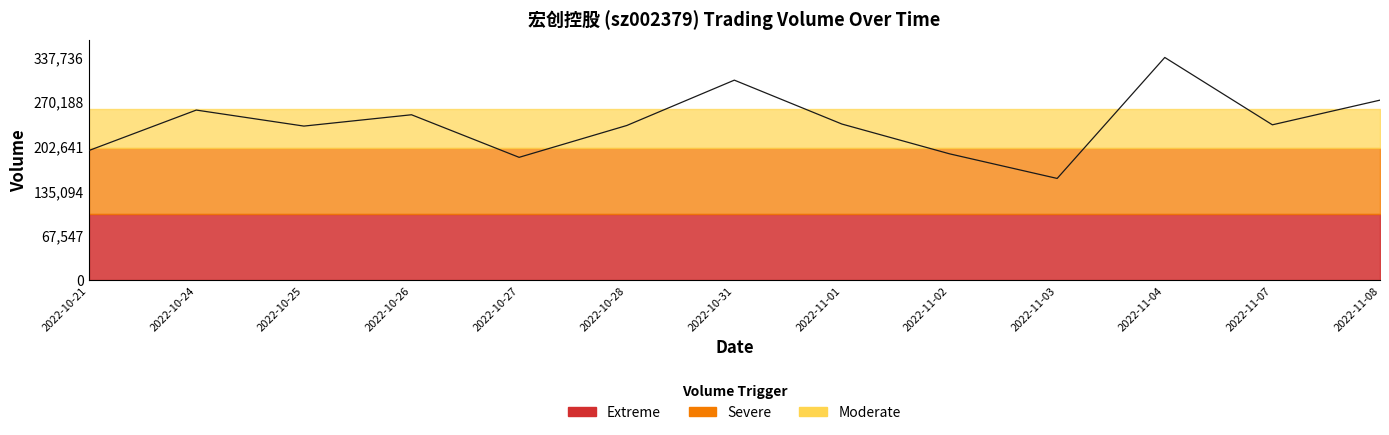

The value at 2022-11-01 is 422070. True or false?

False